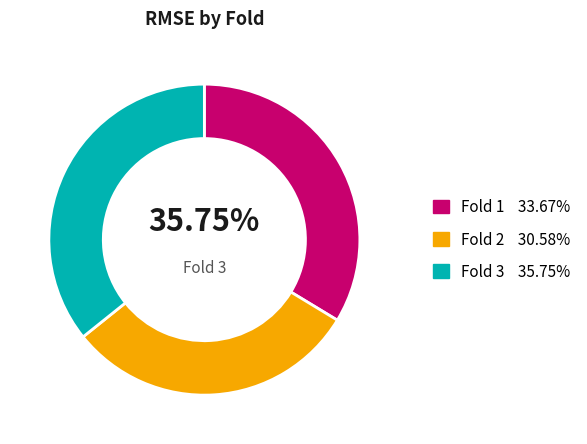

Is it true that Fold 2 is 23% of the pie?

False